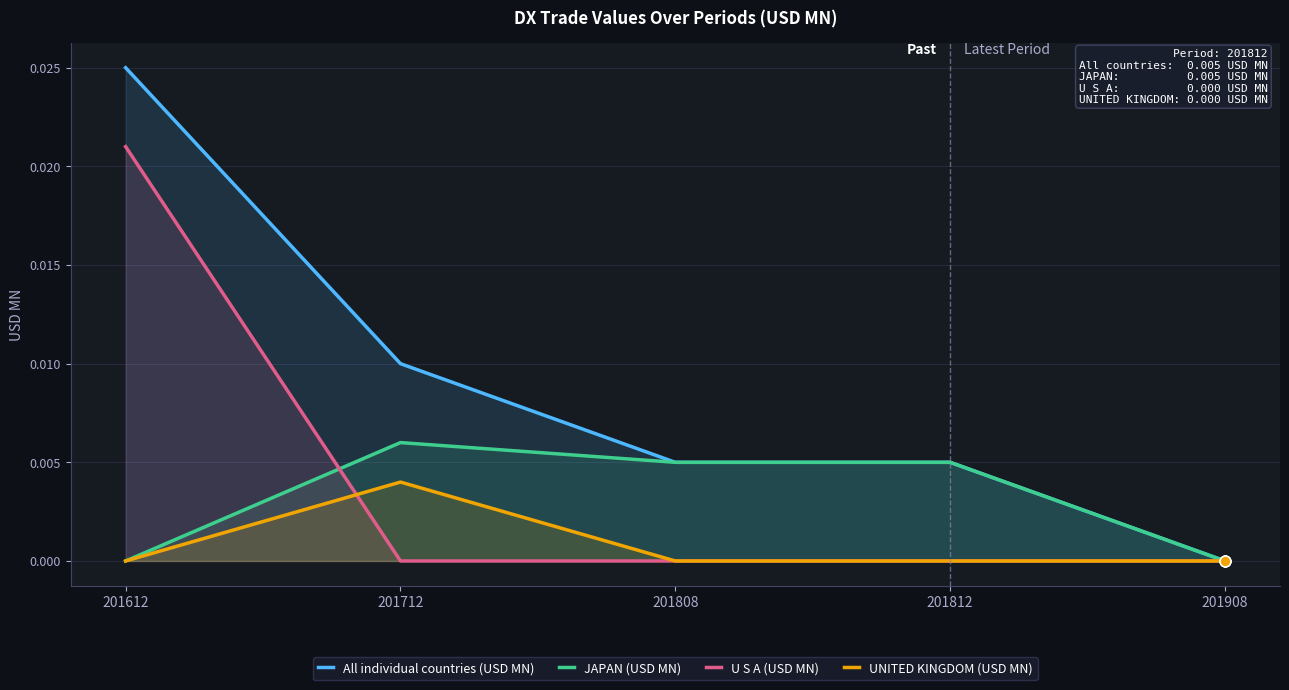

What are all the series names shown in the legend?

All individual countries (USD MN), JAPAN (USD MN), U S A (USD MN), UNITED KINGDOM (USD MN)